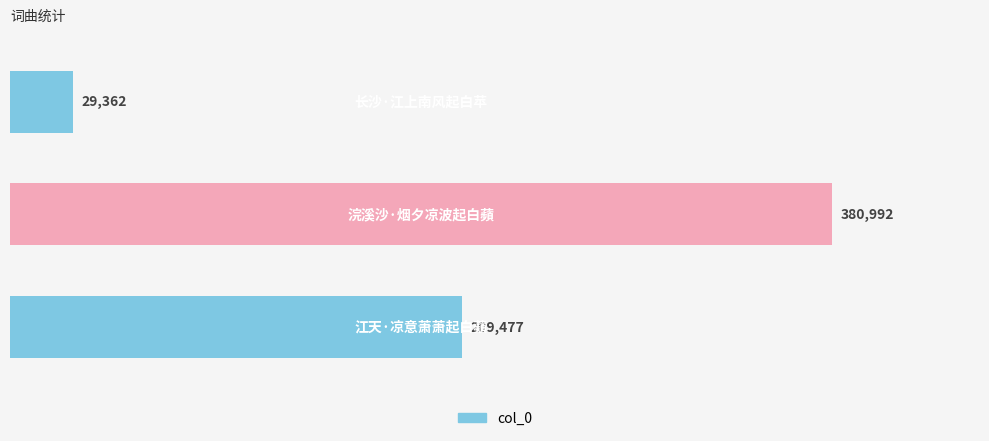

Count the values in the range 29362 to 380992.

3